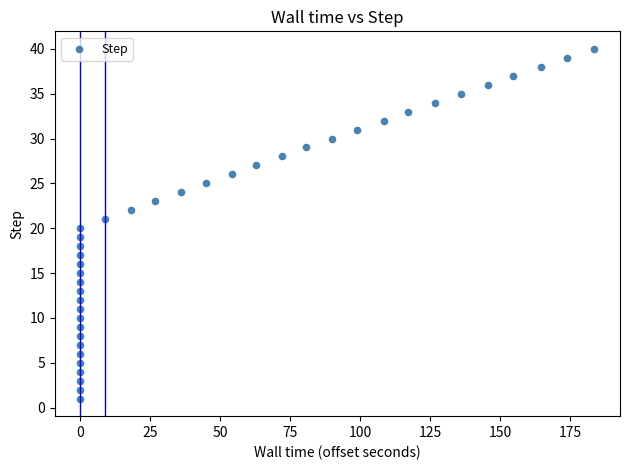

What is the range of Y values (max minus min)?

39